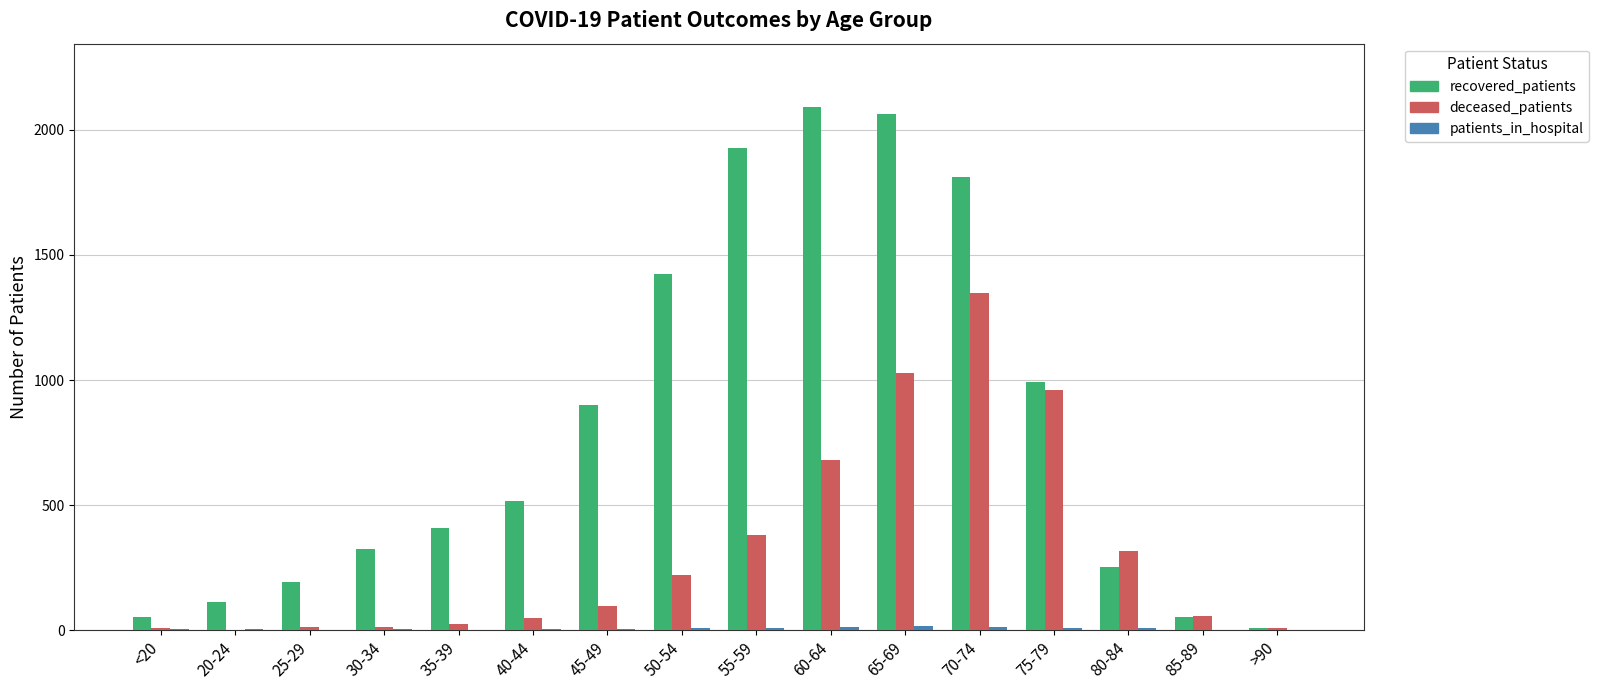

The value of deceased_patients at 85-89 is 57. True or false?

True